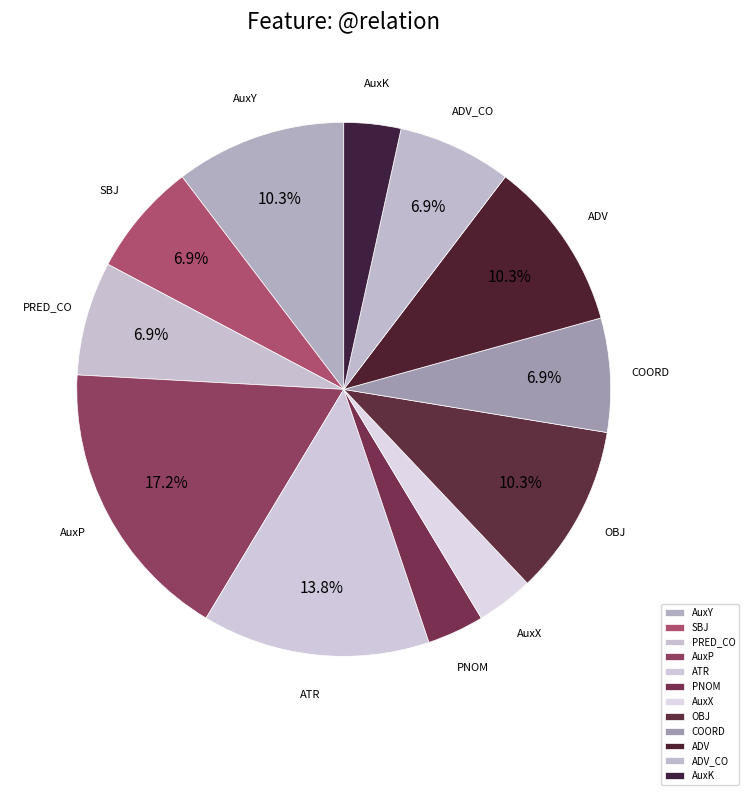

What is the largest slice in the pie chart?

AuxP